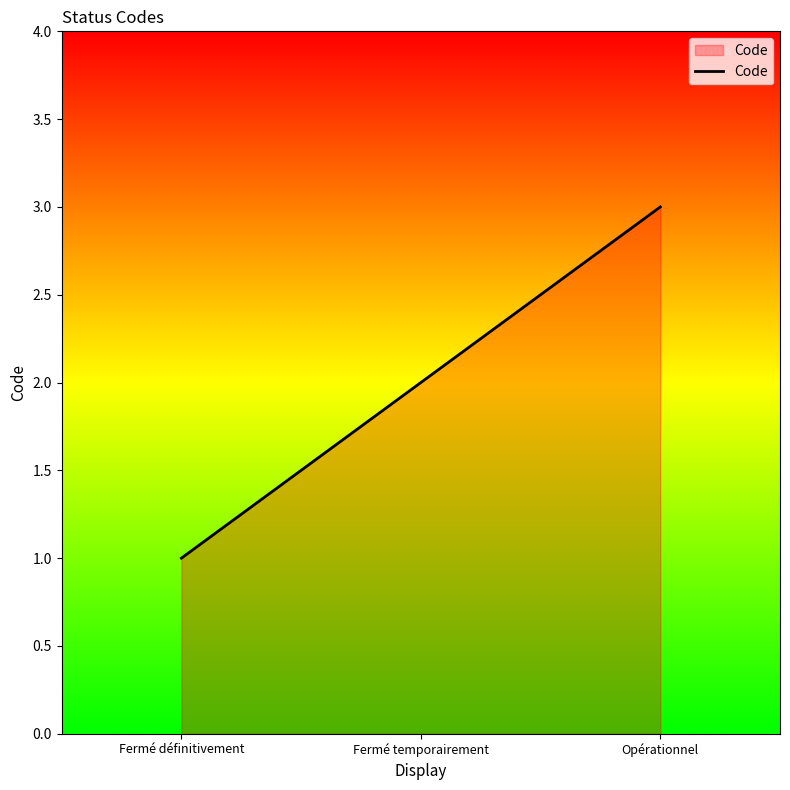

What is the maximum value shown in the chart?

3